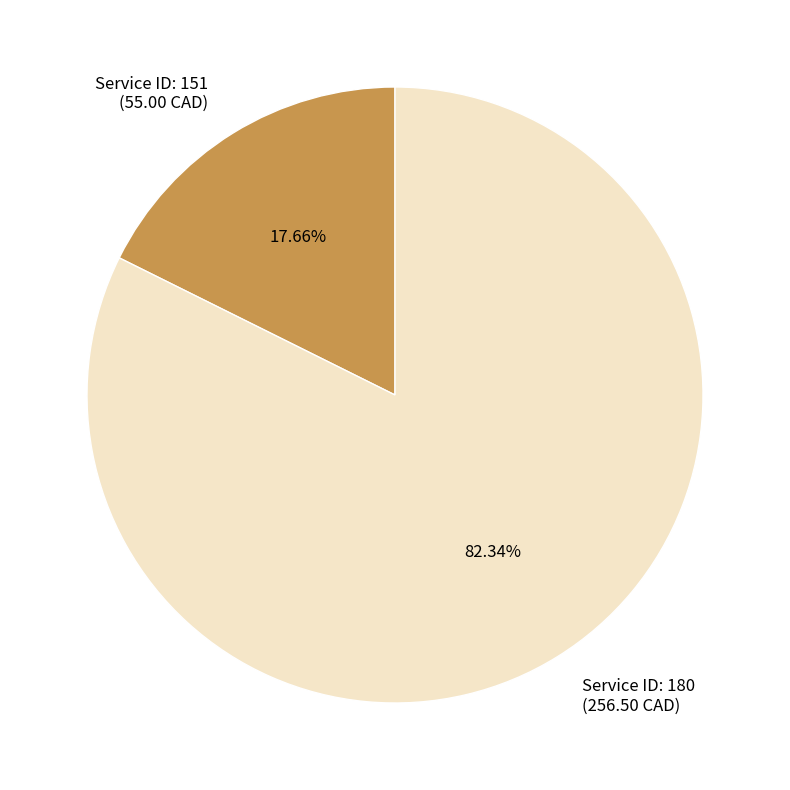

Which slice is the largest?

Service ID: 180 (256.50 CAD)